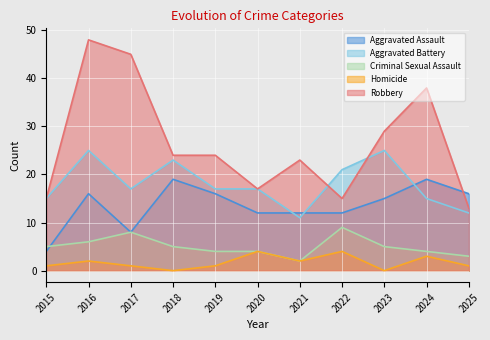

How many lines are shown in the chart?

5